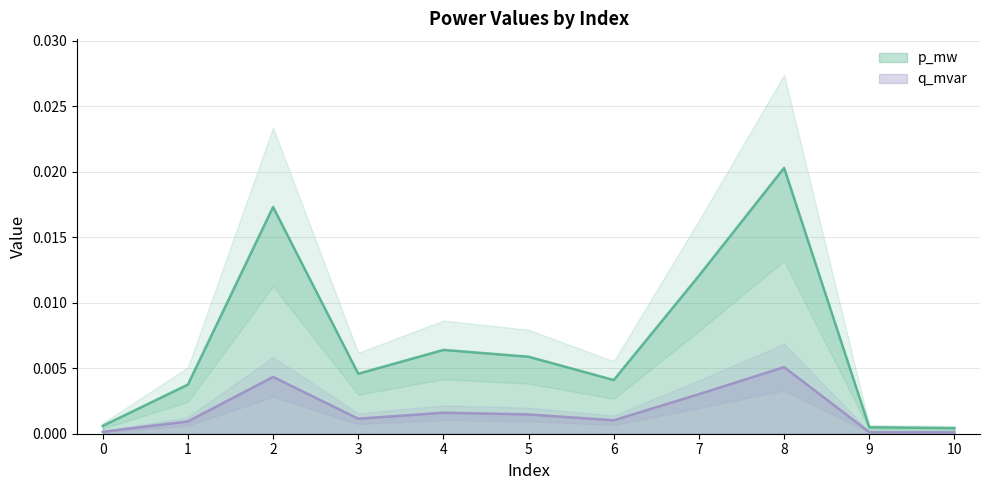

In q_mvar, how many points are higher than both neighbors (excluding endpoints)?

3